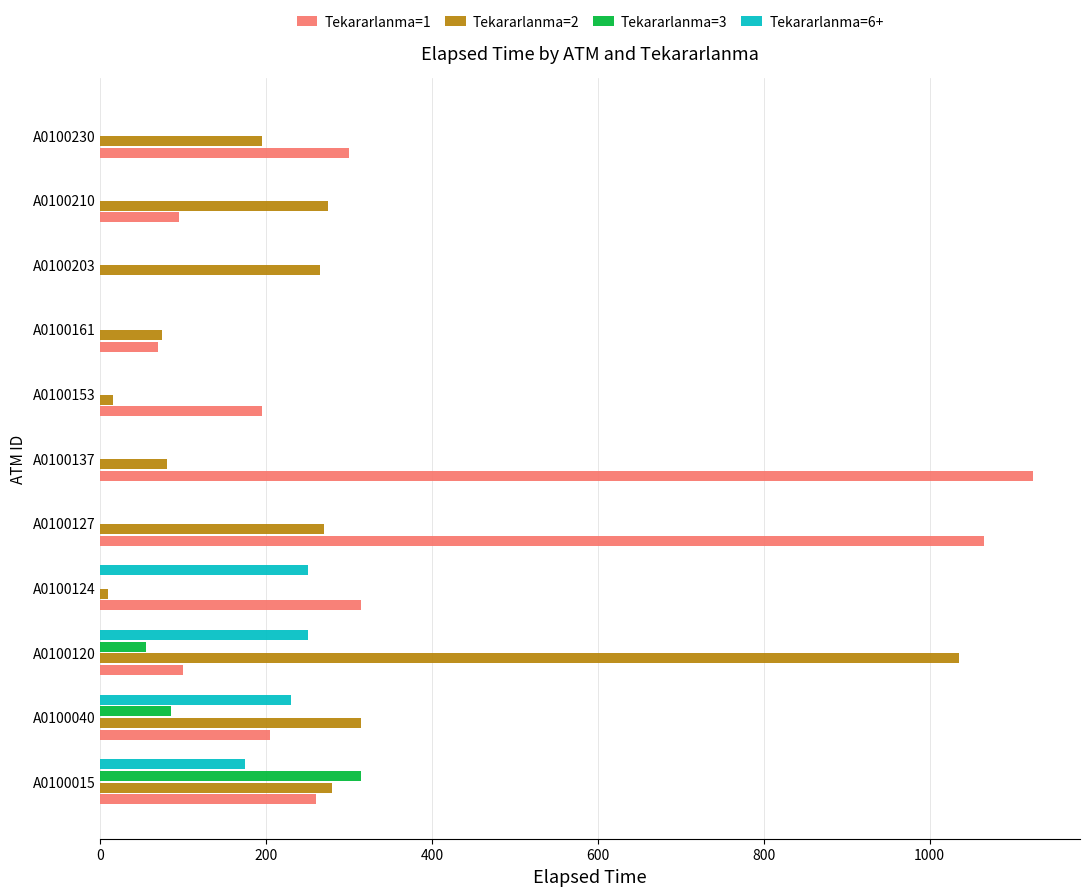

What is the maximum value shown in the chart?

1125